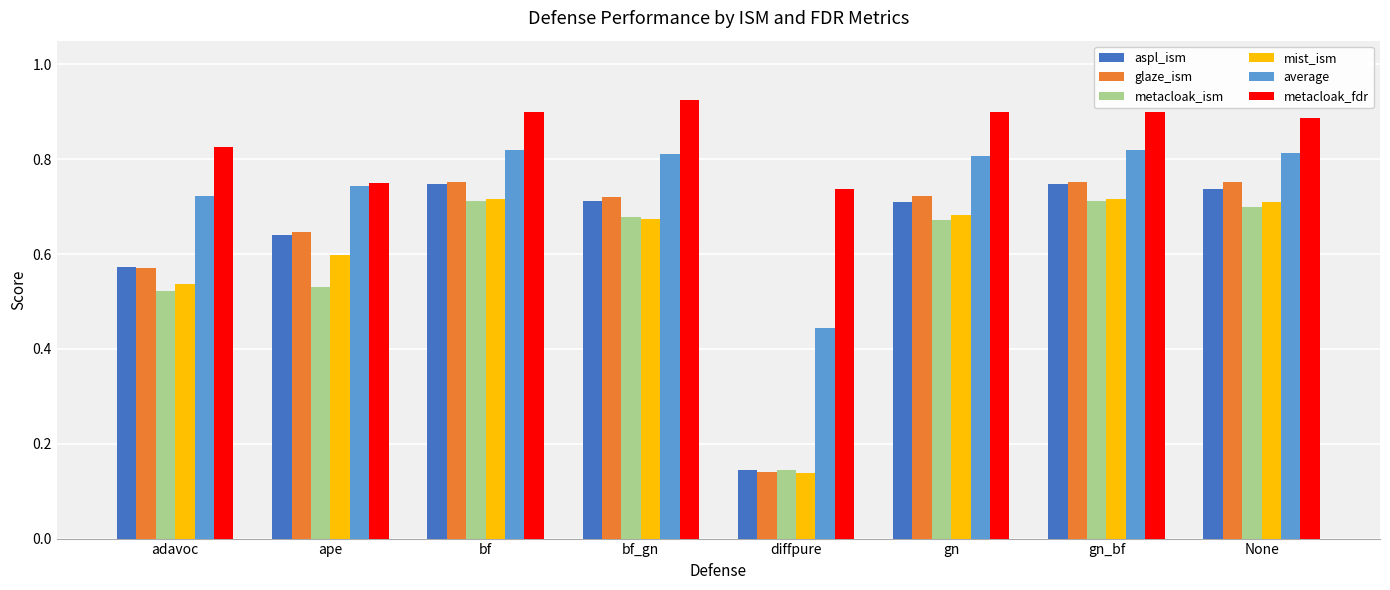

Which label corresponds to the largest value in the chart?

bf_gn